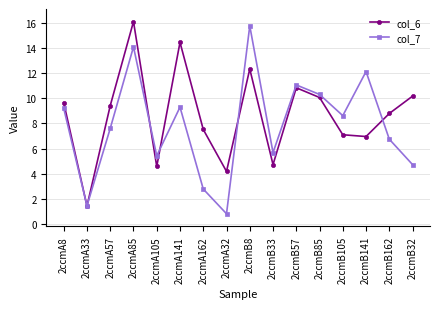

What is the difference between the highest and lowest values at 2ccmA8?

0.4